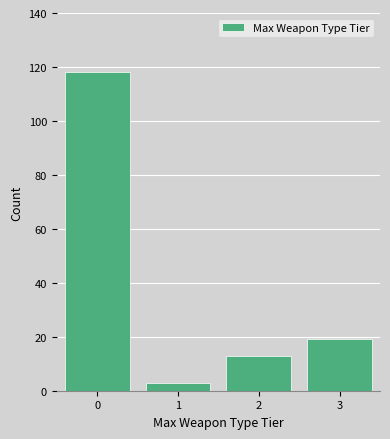

Reading left to right, list all the values displayed in this chart.

118	3	13	19